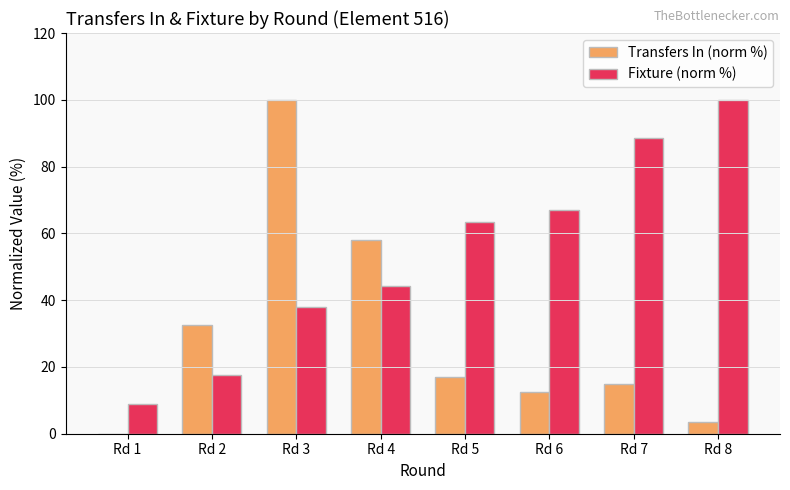

Where is Transfers In (norm %) nearest to the value 50?

Rd 4